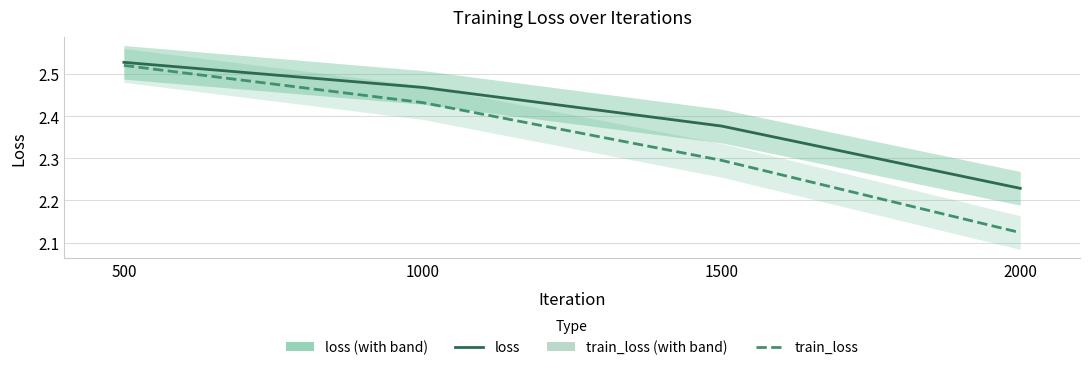

Read the loss value at 2000.

2.2